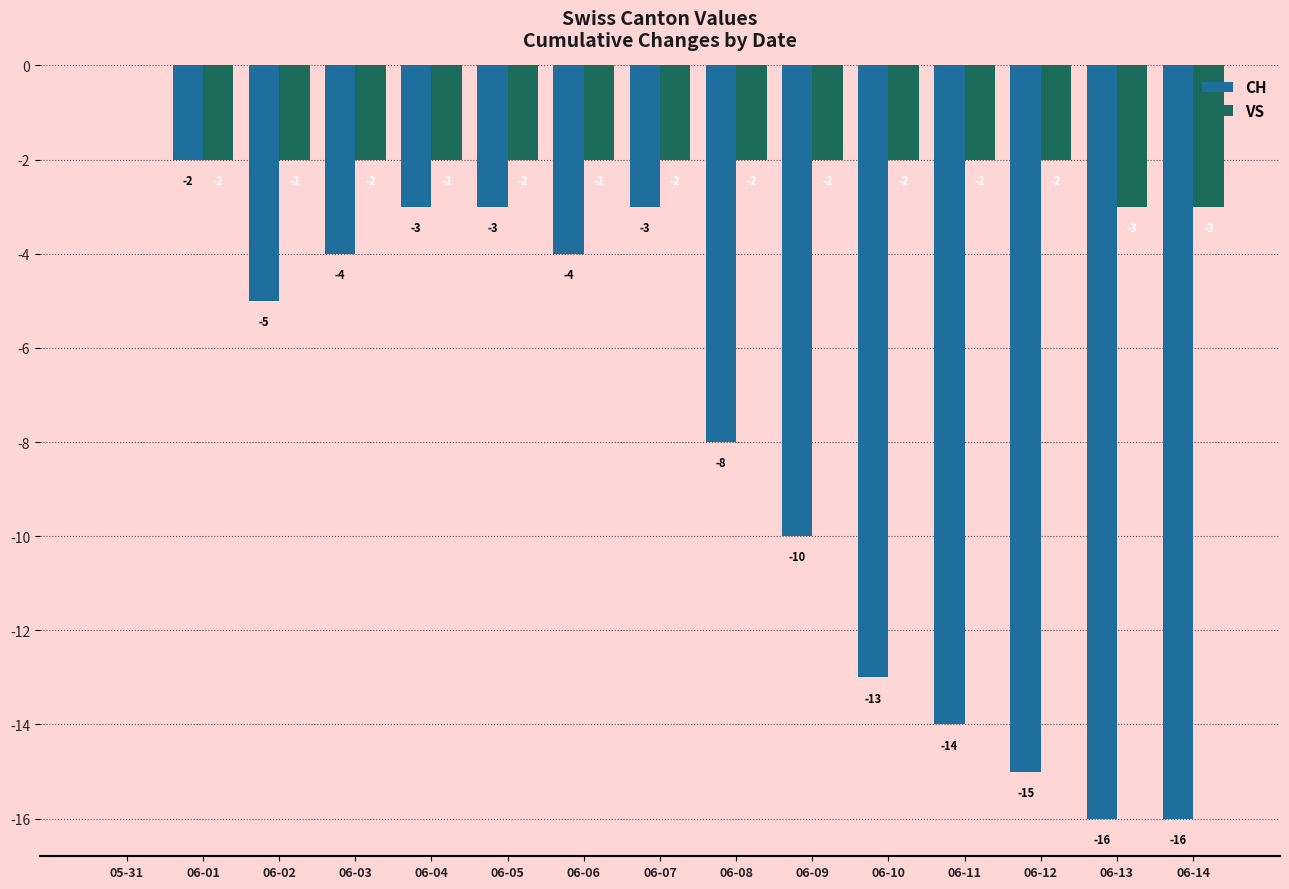

Reading left to right, extract all data points from this chart.

CH: 05-31=0	06-01=-2	06-02=-5	06-03=-4	06-04=-3	06-05=-3	06-06=-4	06-07=-3	06-08=-8	06-09=-10	06-10=-13	06-11=-14	06-12=-15	06-13=-16	06-14=-16
VS: 05-31=0	06-01=-2	06-02=-2	06-03=-2	06-04=-2	06-05=-2	06-06=-2	06-07=-2	06-08=-2	06-09=-2	06-10=-2	06-11=-2	06-12=-2	06-13=-3	06-14=-3